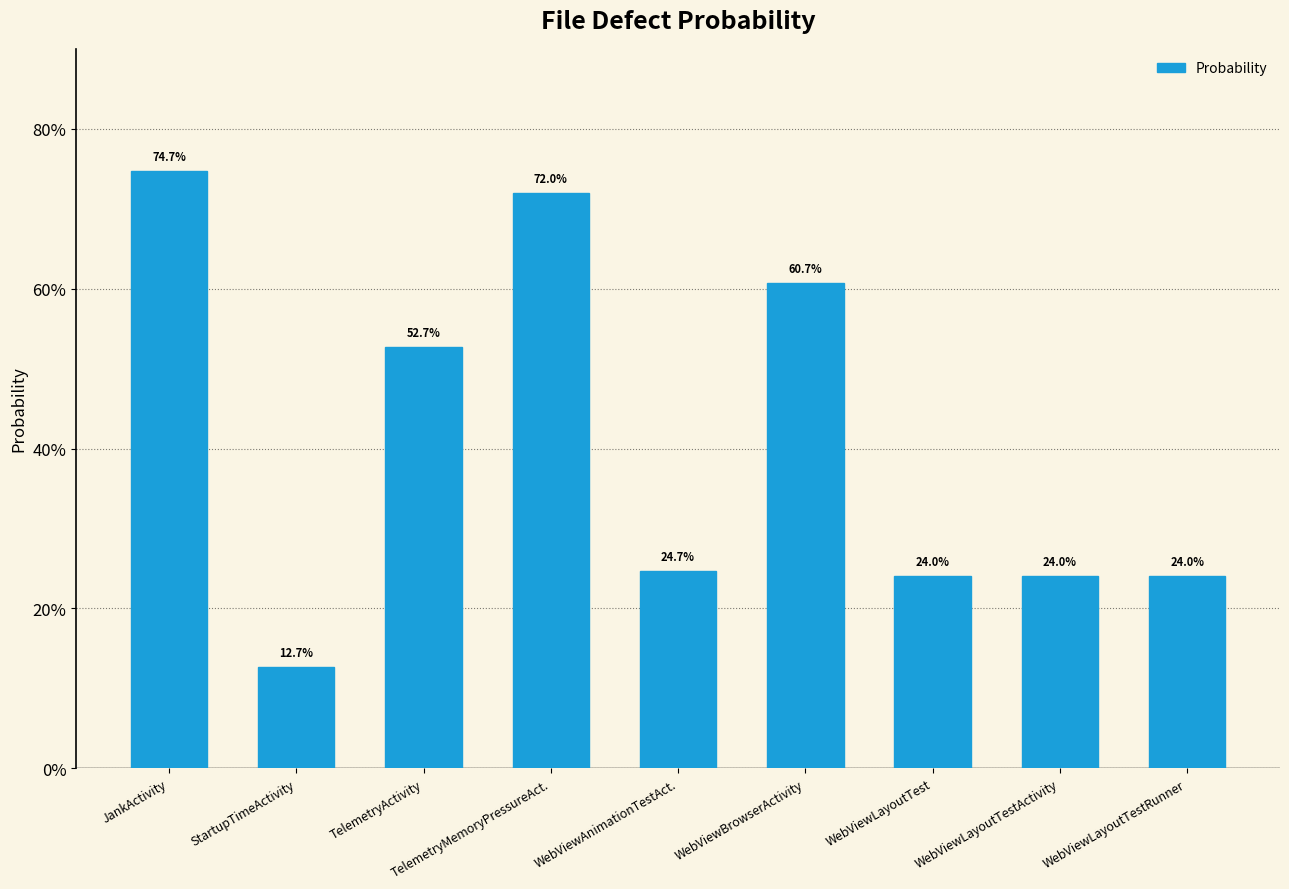

Which category has the highest value across all series?

JankActivity